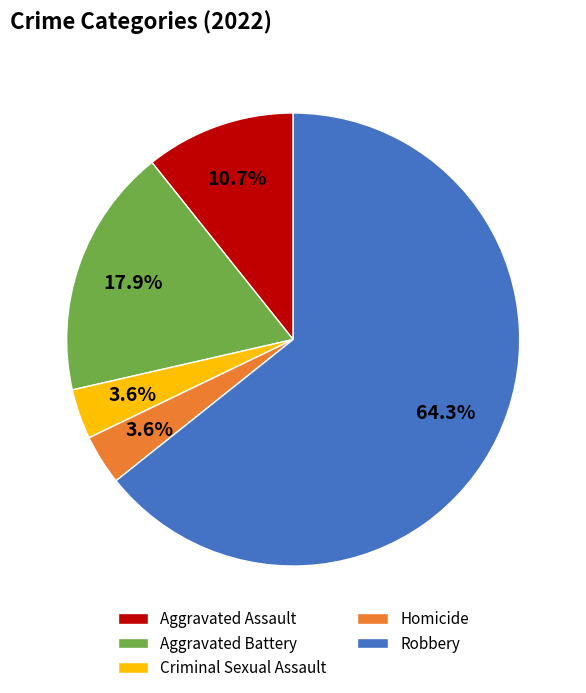

To the nearest percent, what portion does Aggravated Assault represent?

11%